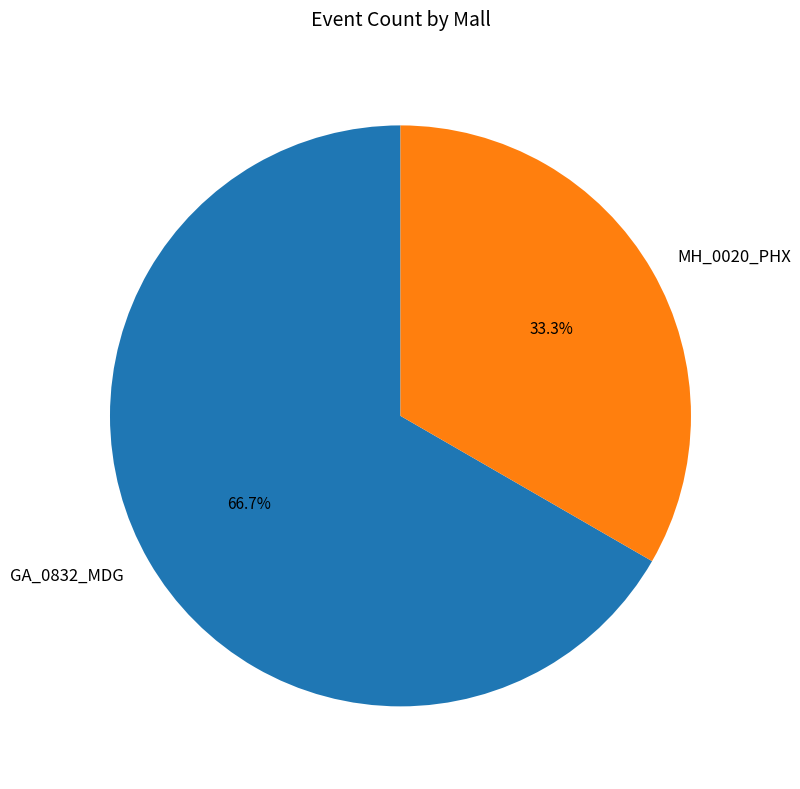

The MH_0020_PHX slice represents 45% of the pie. True or false?

False